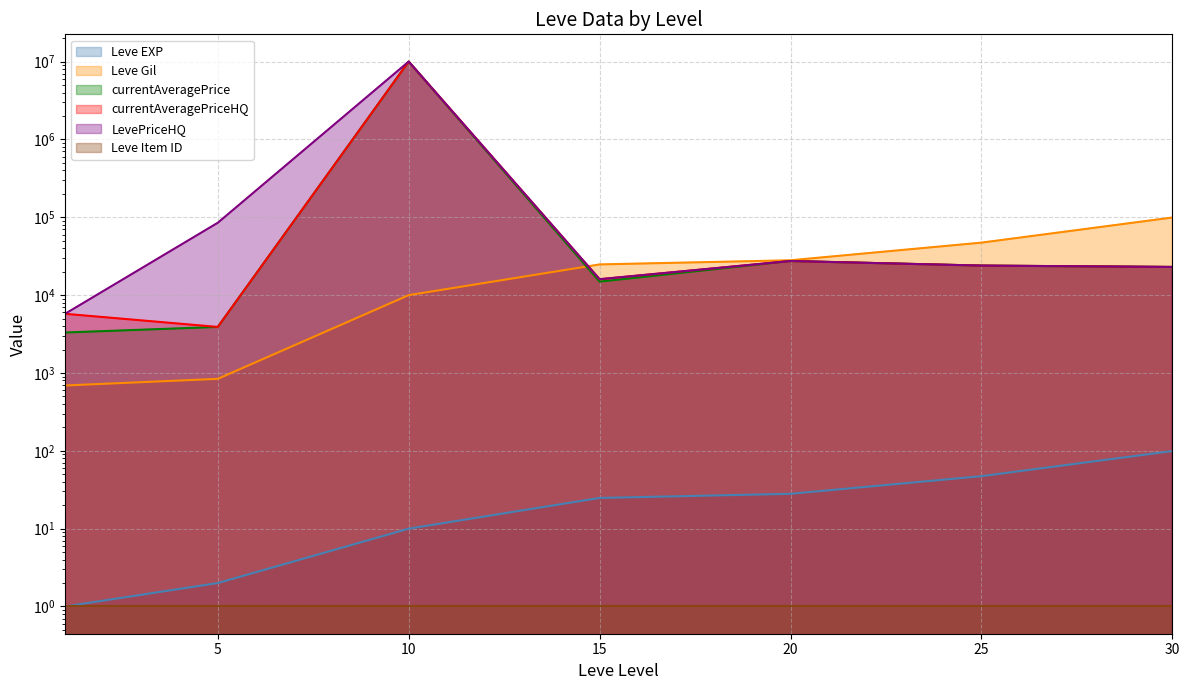

Read the currentAveragePriceHQ value at 15.

16000.0